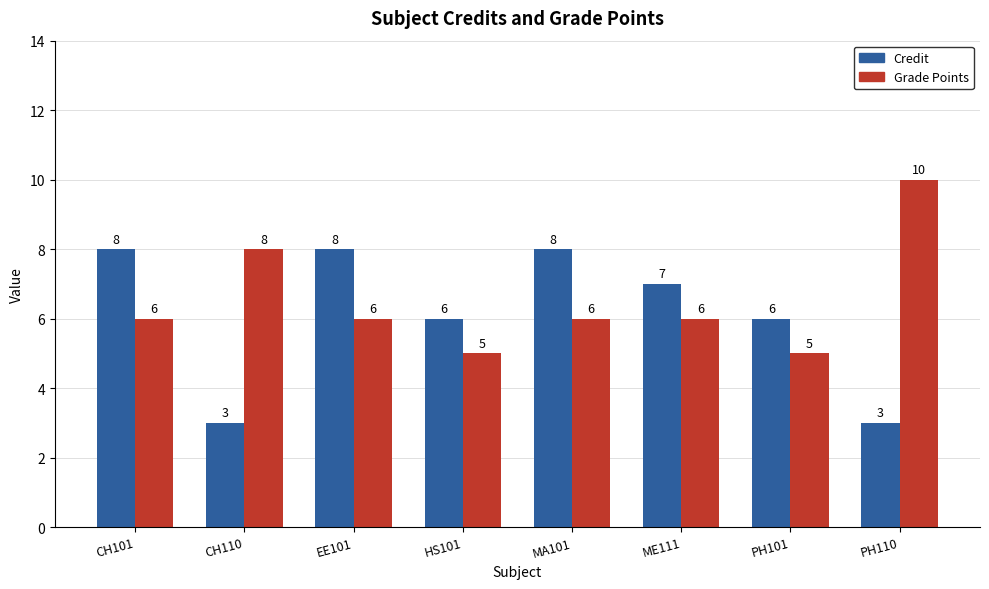

Rank the series at CH101 from highest to lowest value.

Credit, Grade Points